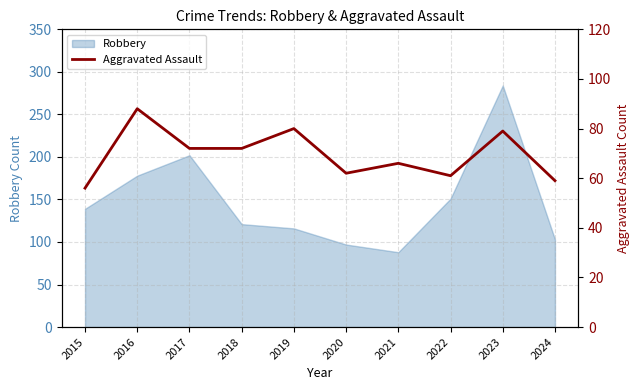

The Robbery series shows 116 at 2019. True or false?

True